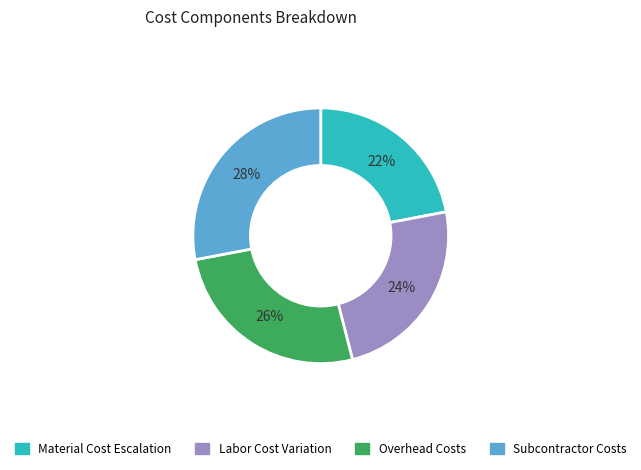

Does any single category account for the majority?

No